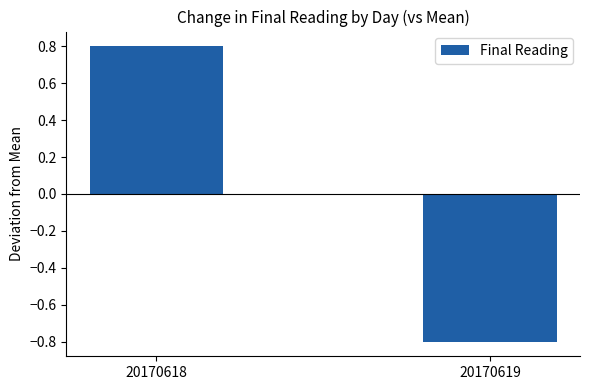

What is the value of the 2nd bar from the left?

-0.8